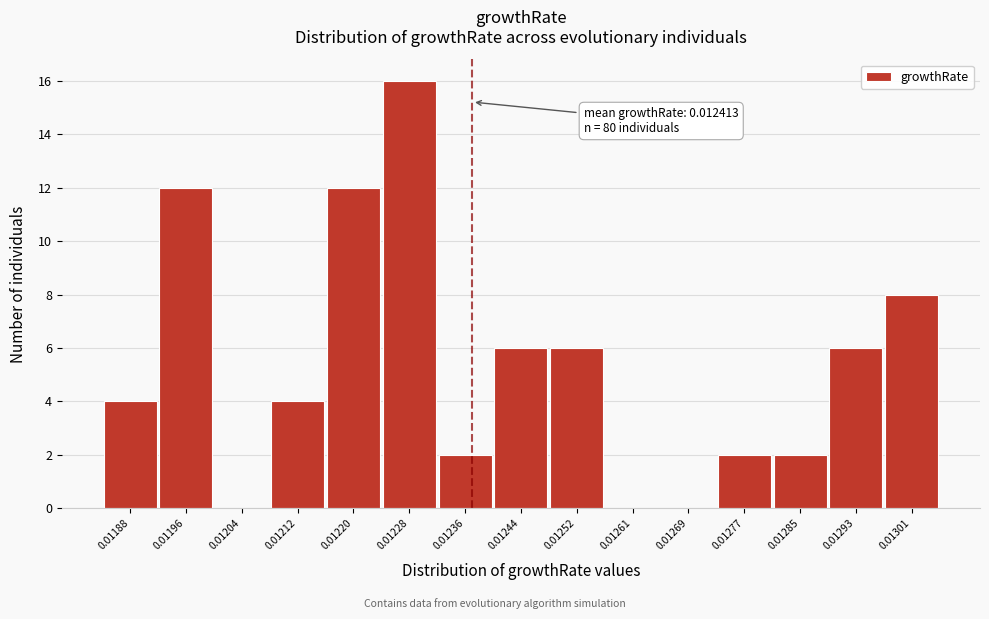

Reading left to right, transcribe all the data shown in this chart.

0.01188=4	0.01196=12	0.01204=0	0.01212=4	0.01220=12	0.01228=16	0.01236=2	0.01244=6	0.01252=6	0.01261=0	0.01269=0	0.01277=2	0.01285=2	0.01293=6	0.01301=8